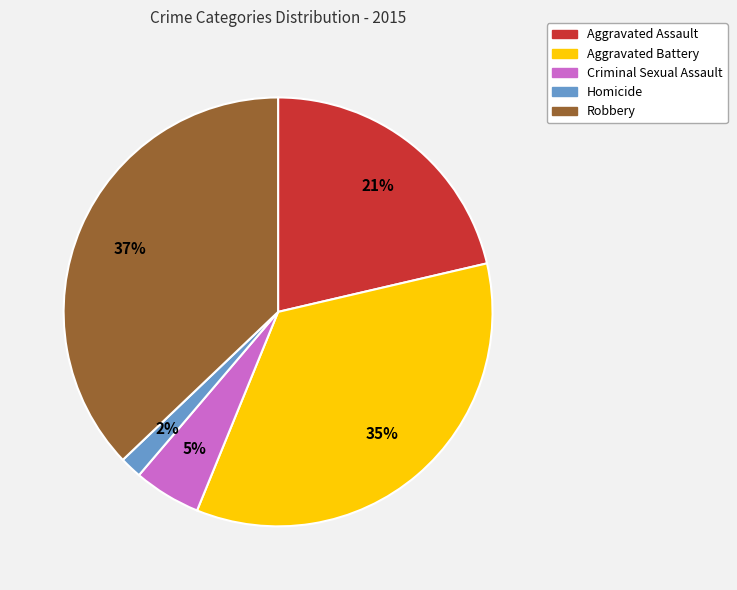

To the nearest percent, what percentage of the pie is Aggravated Assault?

21%